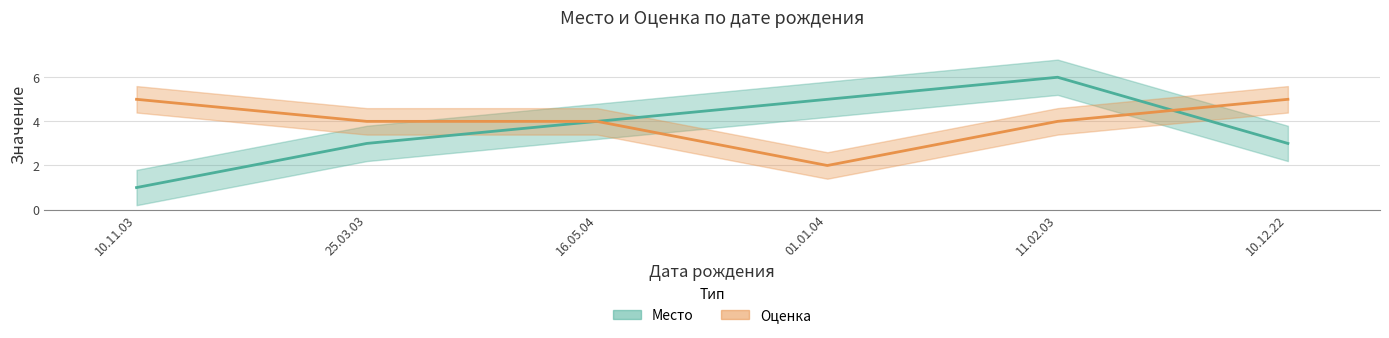

Is it true that Место equals 1 at 16.05.04?

False